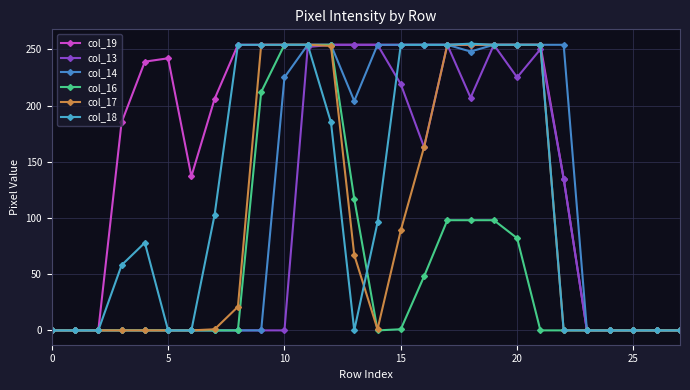

Is this an area chart (filled region under the line)?

No